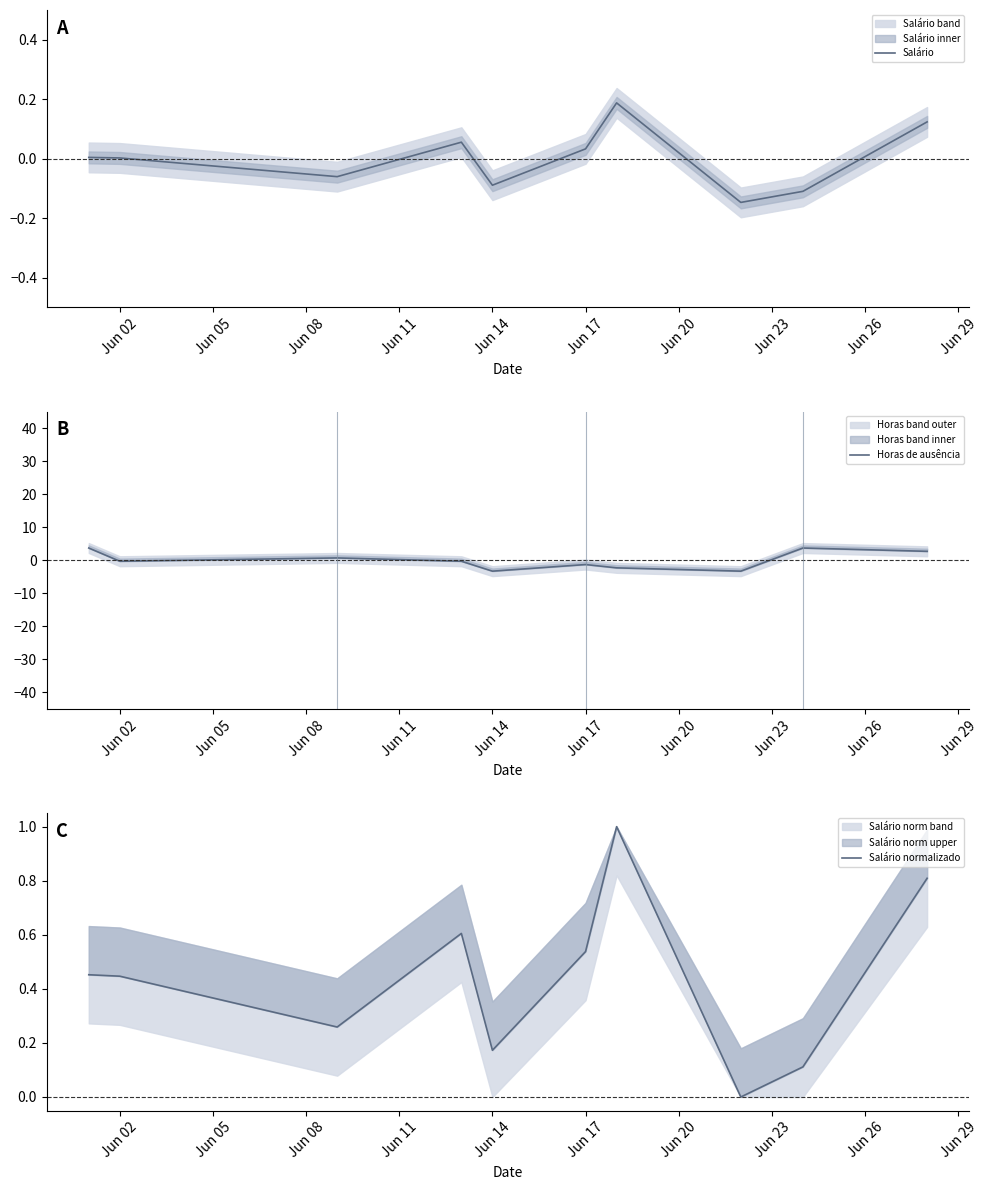

Which series has the largest range (max minus min)?

Horas de ausência